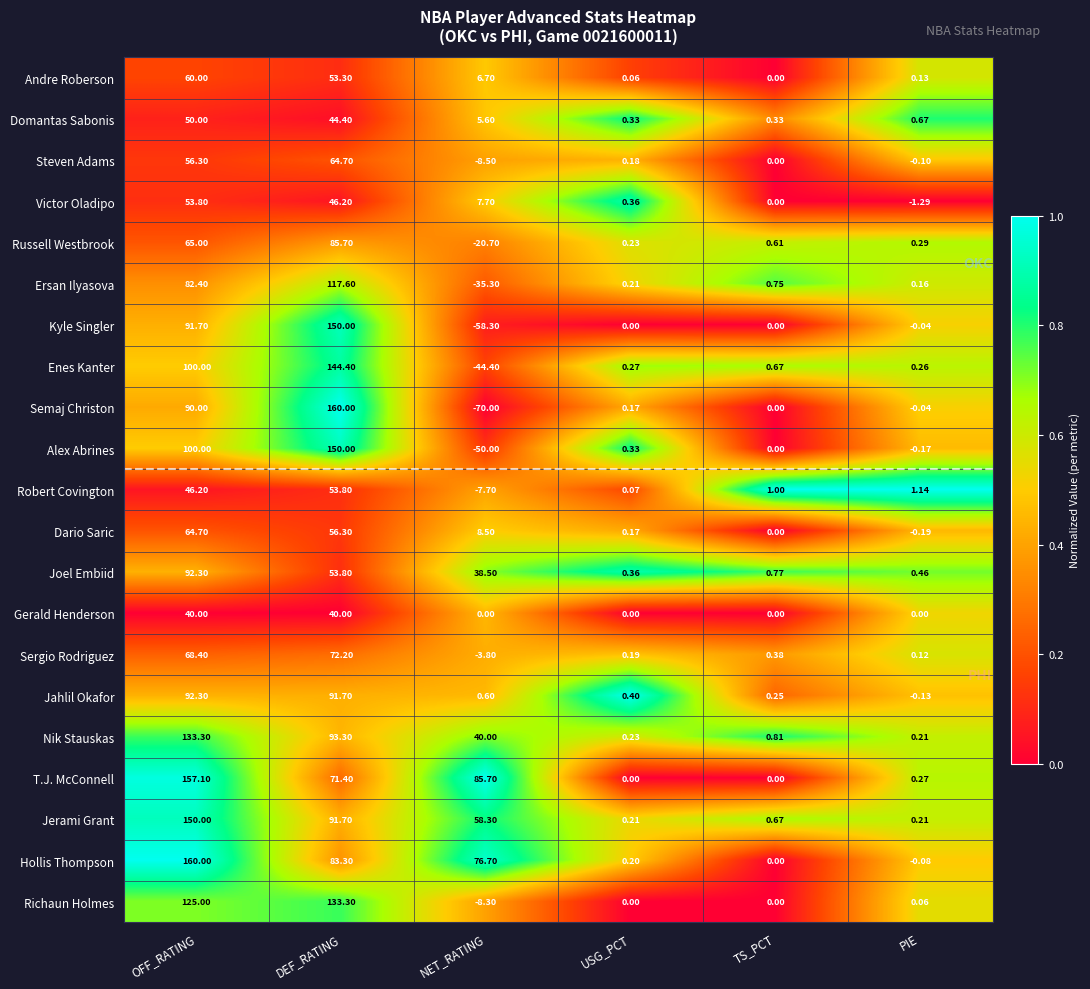

At which label is T.J. McConnell closest to 78?

DEF_RATING